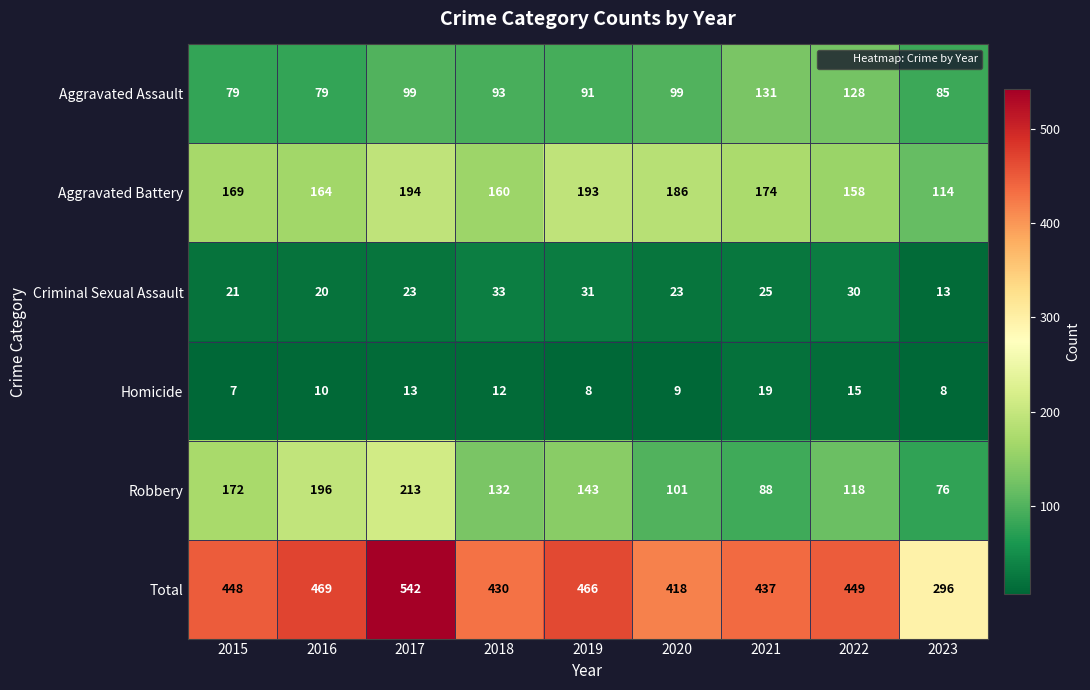

What is the approximate value of Criminal Sexual Assault at 2023, to the nearest 10?

10